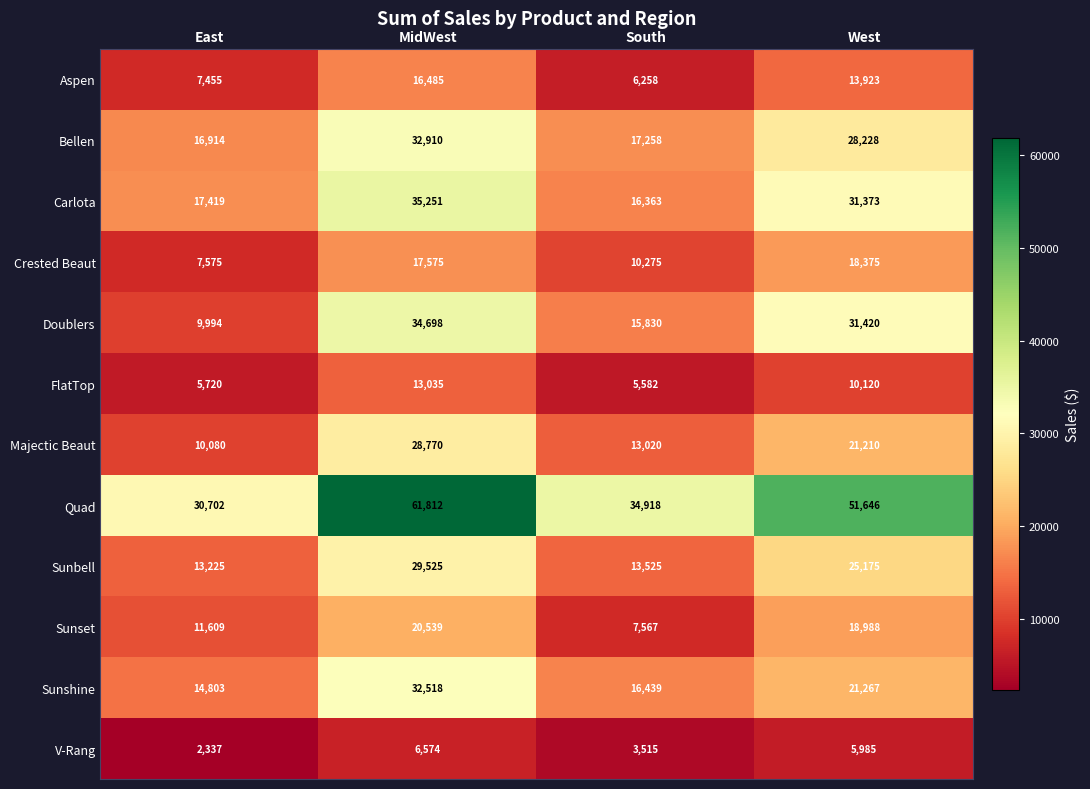

At how many categories does at least one series exceed 32068?

3